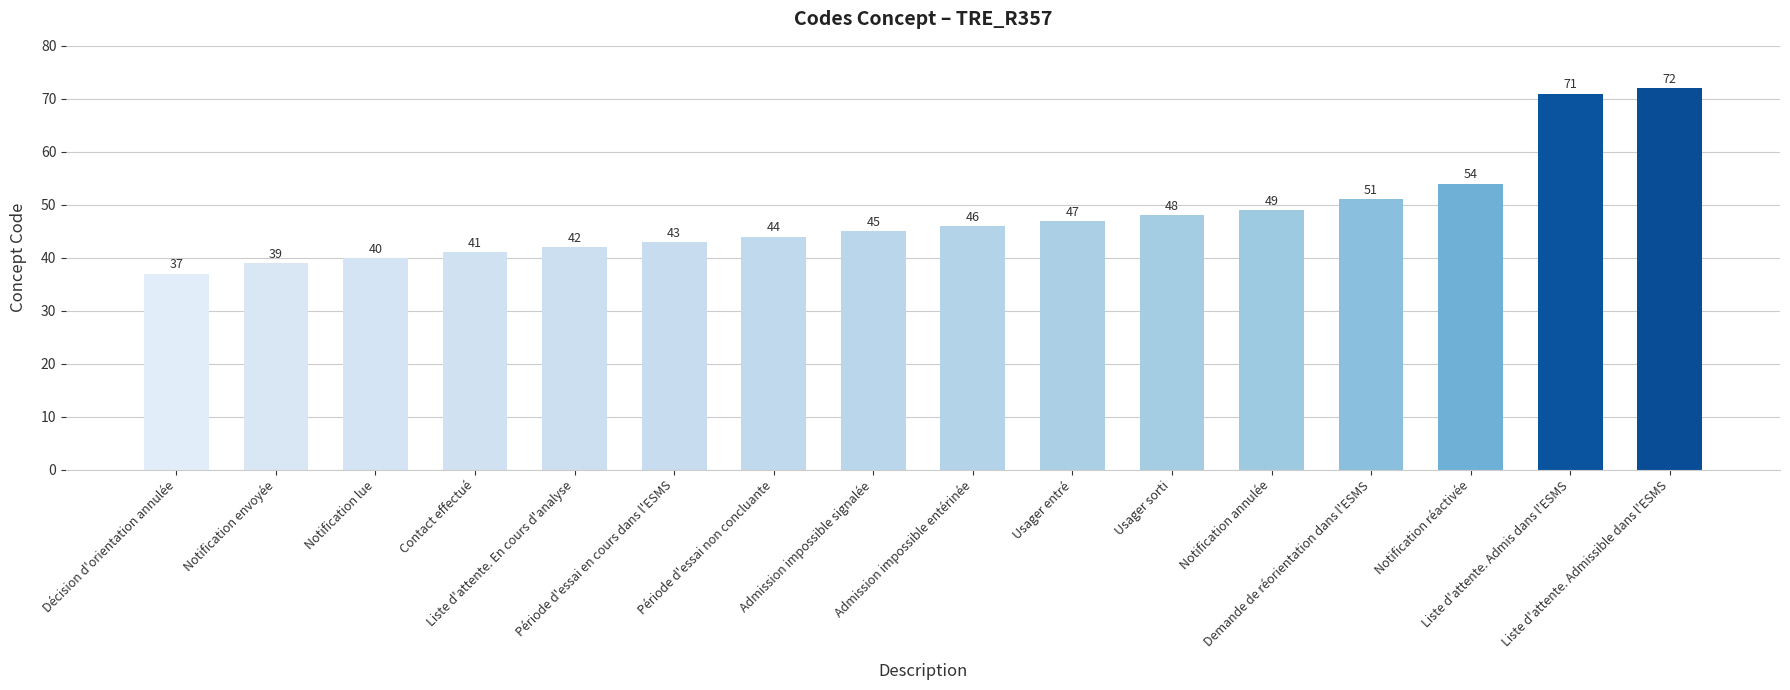

The value at Liste d'attente. Admis dans l'ESMS is 27. True or false?

False